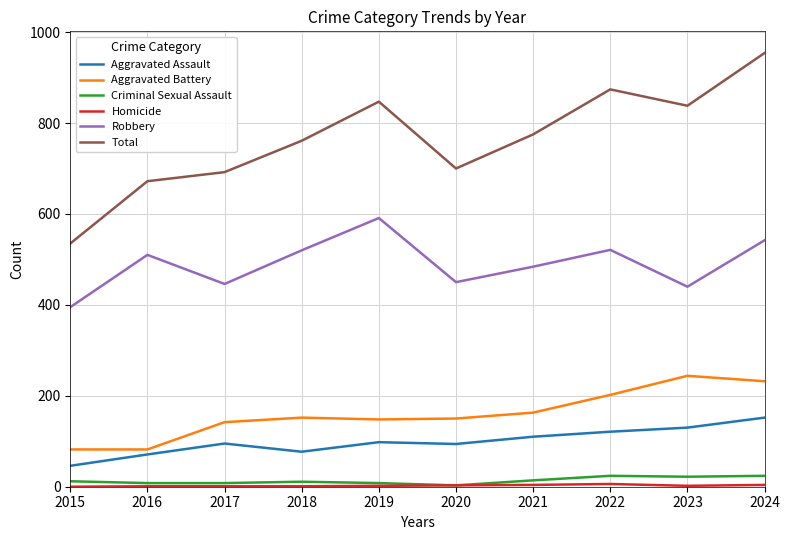

The Aggravated Assault series shows 77 at 2018. True or false?

True